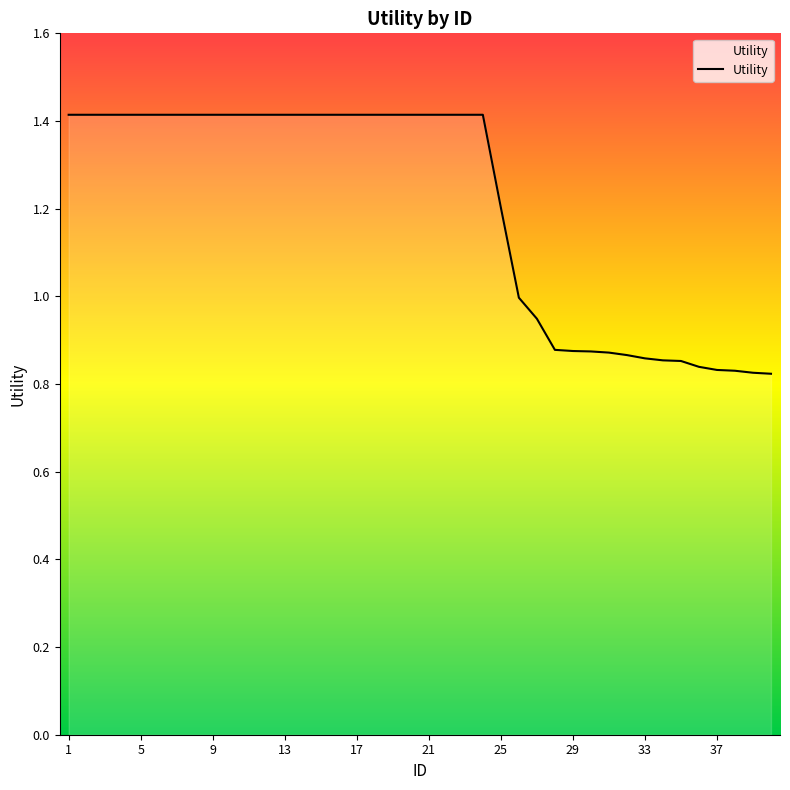

Is this an area chart (filled region under the line)?

No